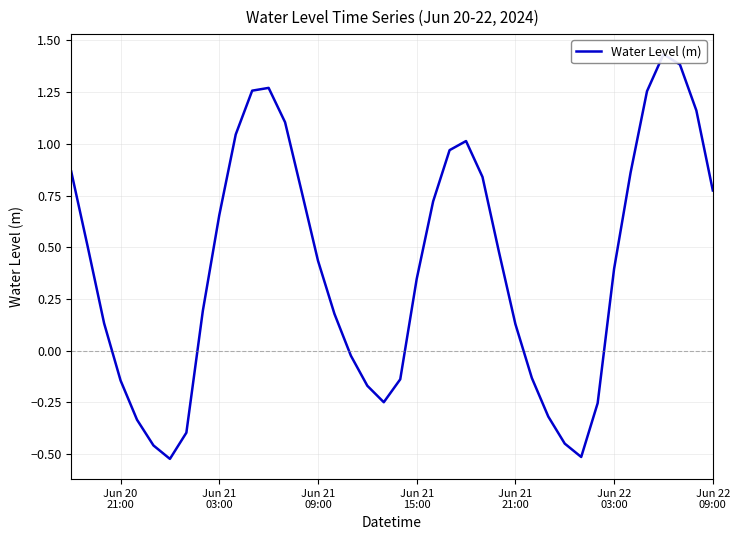

Is it true that the value at 28 is -0.2?

False